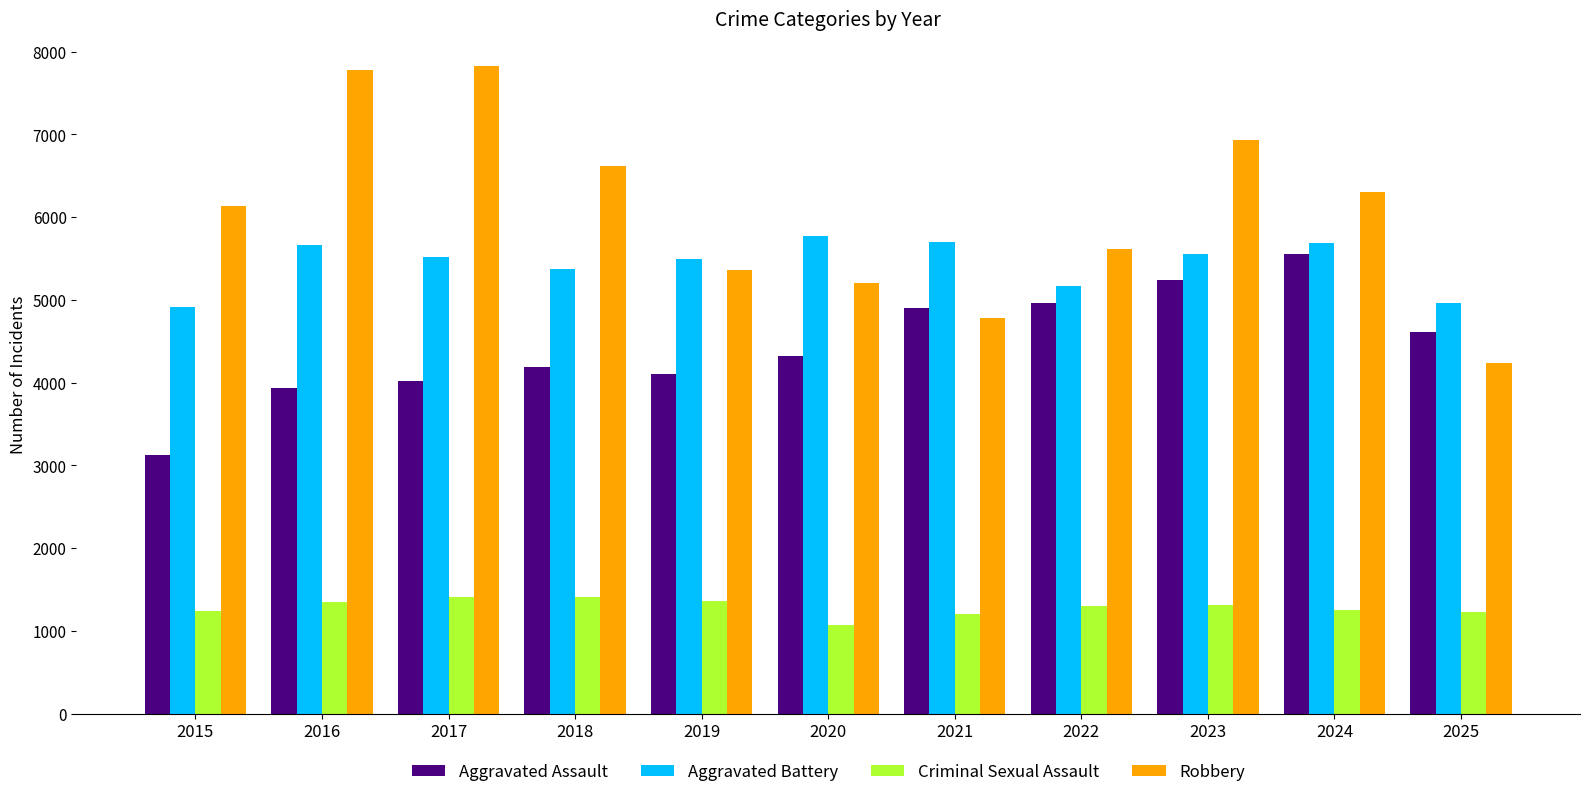

Which series has the largest range (max minus min)?

Robbery